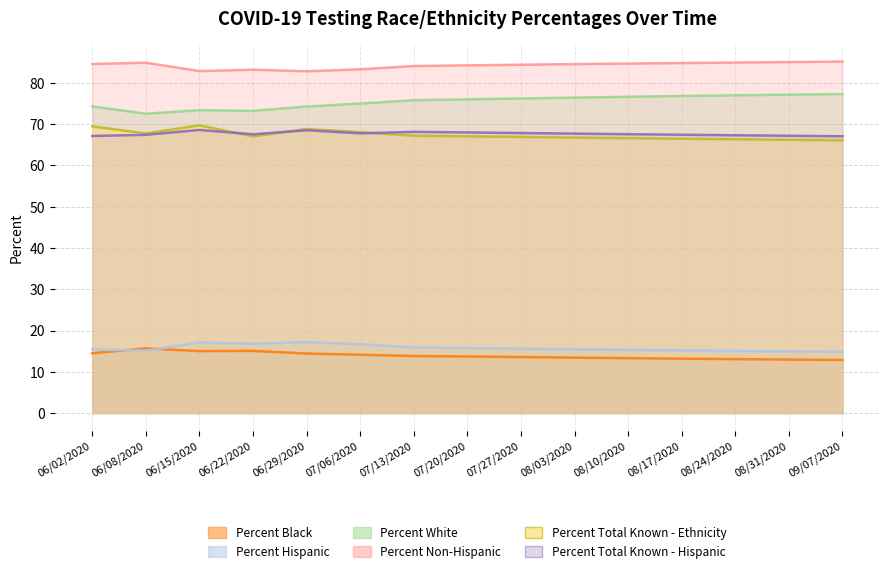

The value of Percent Non-Hispanic at 08/17/2020 is 114.1. True or false?

False